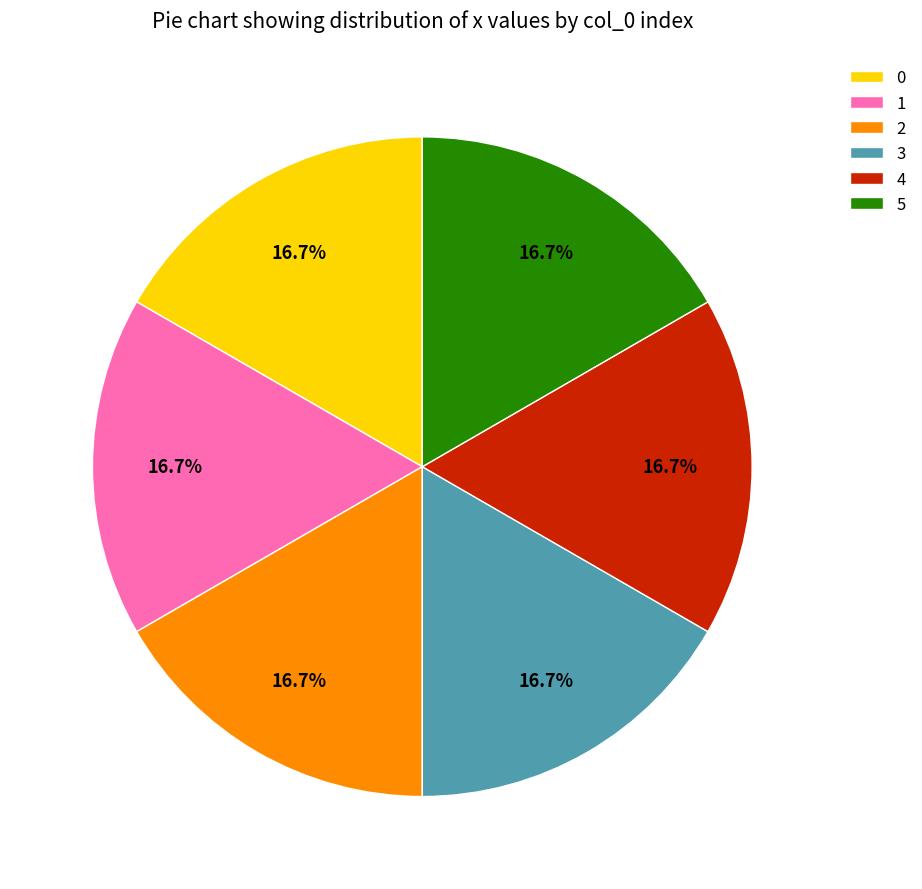

How many slices are in this pie chart?

6